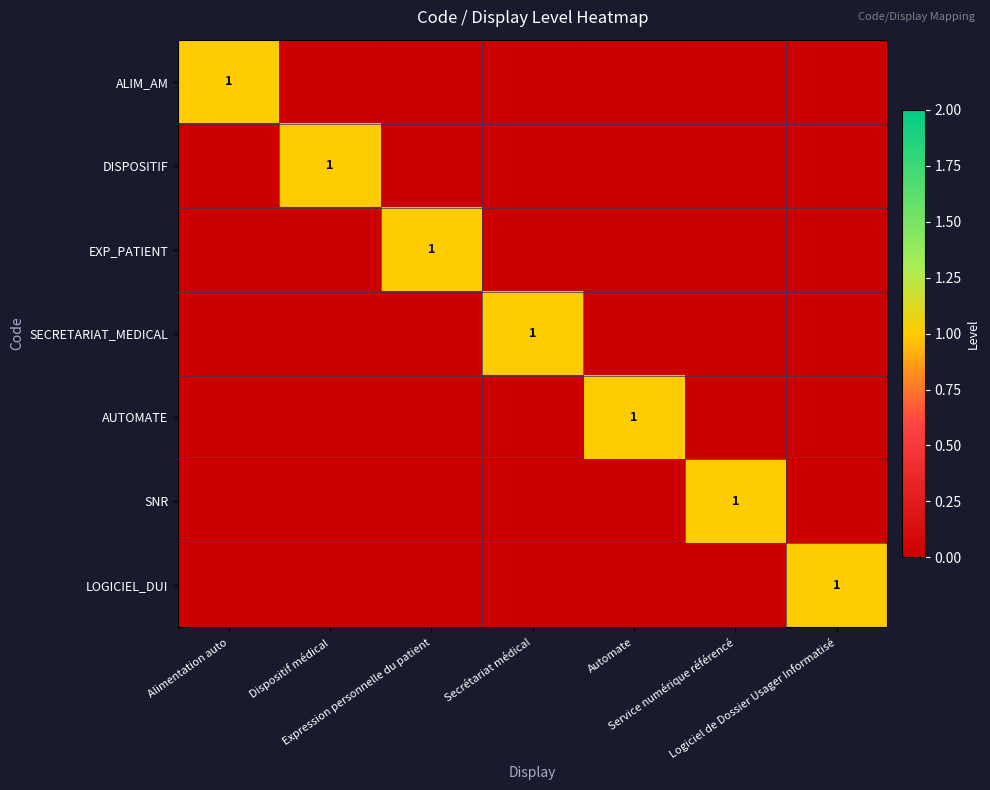

Is the value of SECRETARIAT_MEDICAL at Expression personnelle du patient greater than the value of ALIM_AM at Dispositif médical?

No